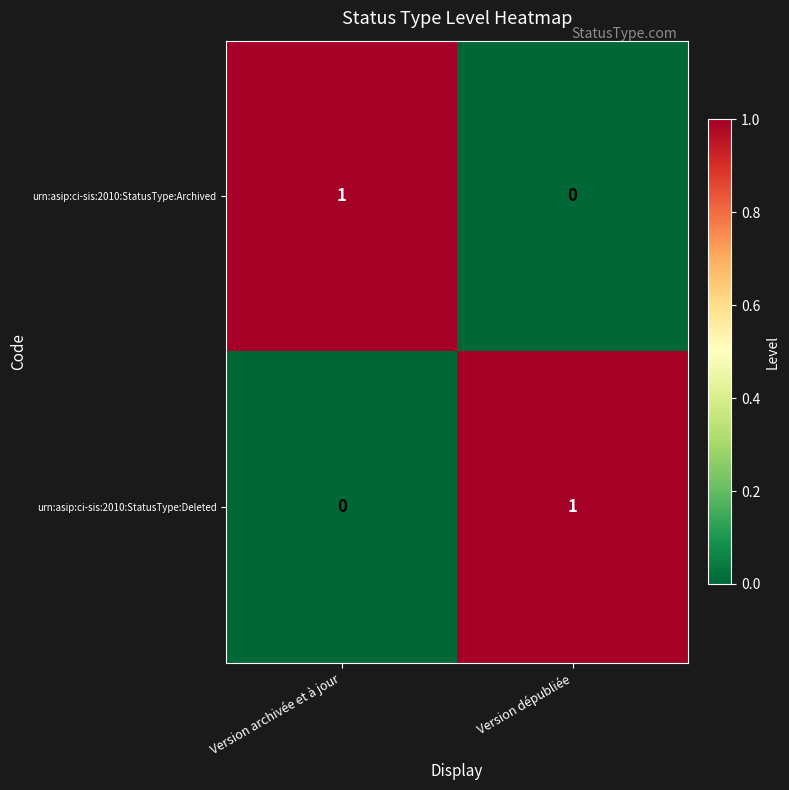

True or false: urn:asip:ci-sis:2010:StatusType:Deleted has a value of 1 at Version archivée et à jour.

False